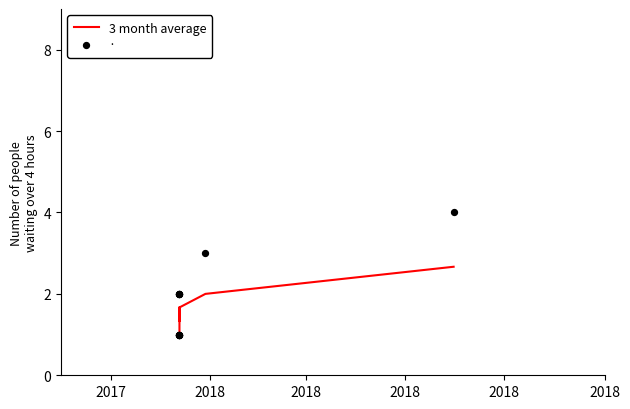

Approximately how many times larger is the value at 2018 compared to 2018?

0.6